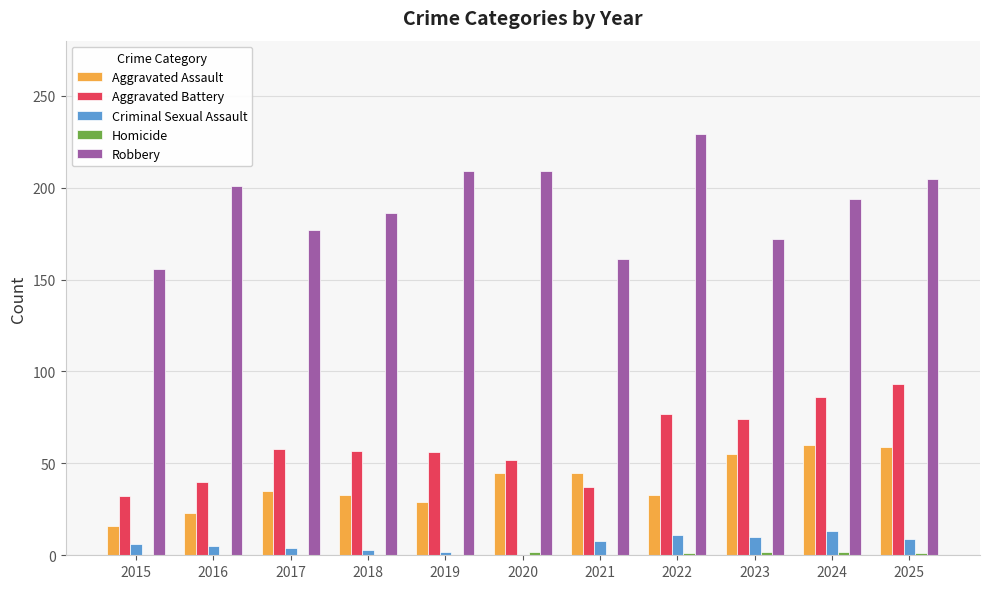

The Aggravated Assault series shows 74 at 2021. True or false?

False